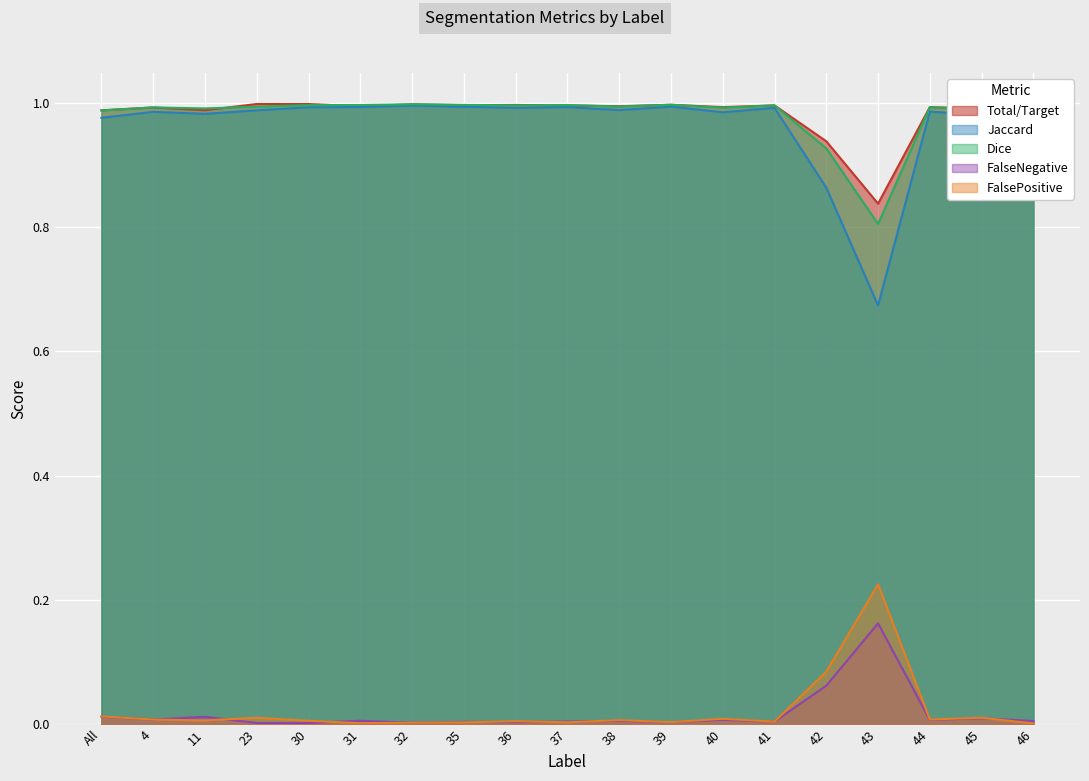

In Dice, how many points are higher than both neighbors (excluding endpoints)?

6